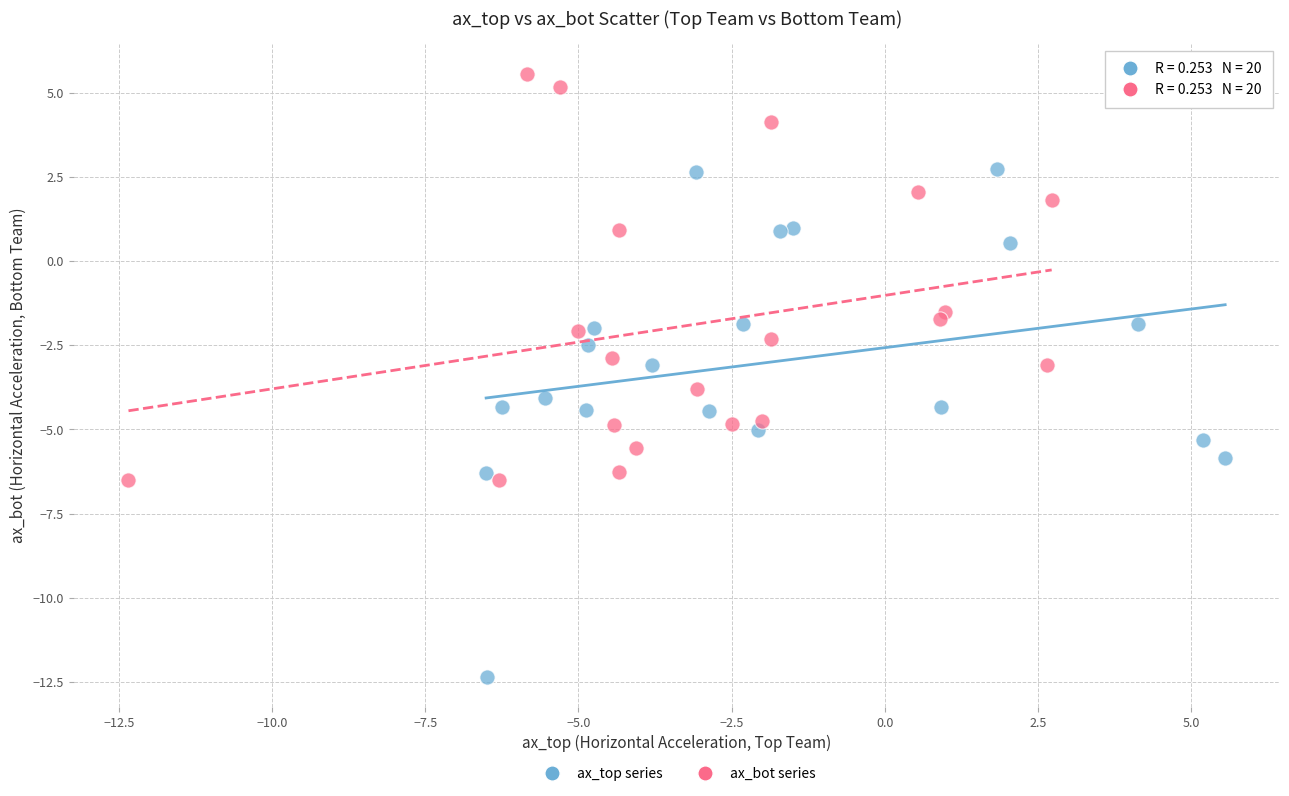

Which series has the widest spread of Y values?

ax_top series